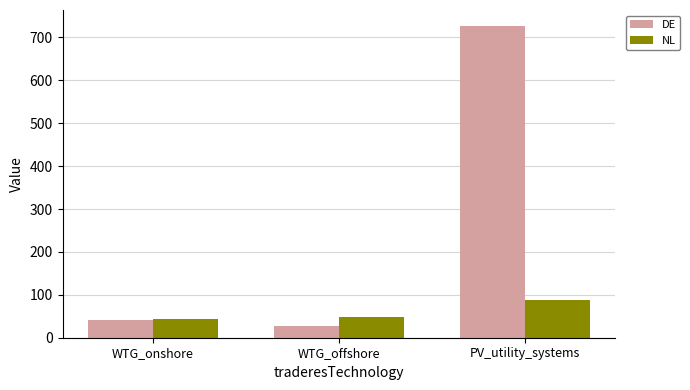

How many categories are shown in the chart?

3